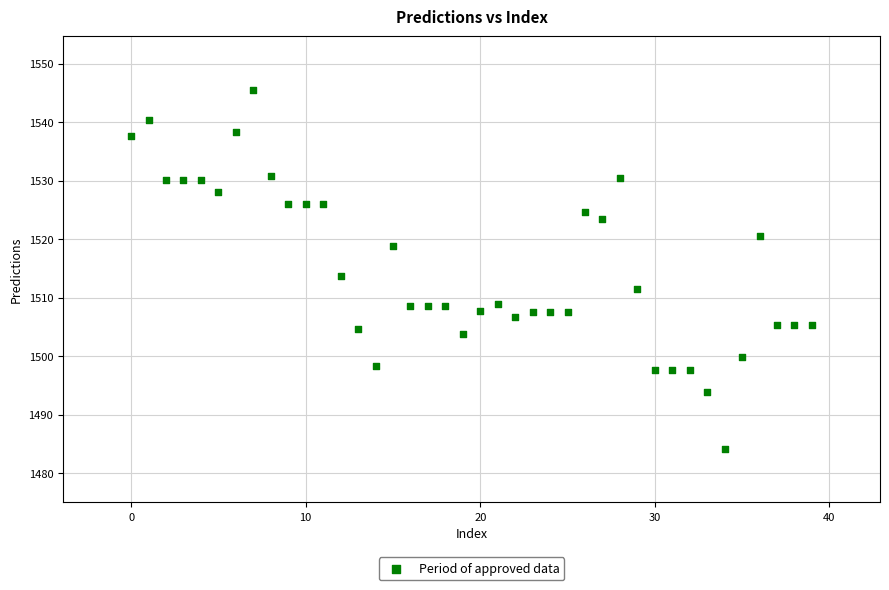

What is the range of Y values (max minus min)?

61.3